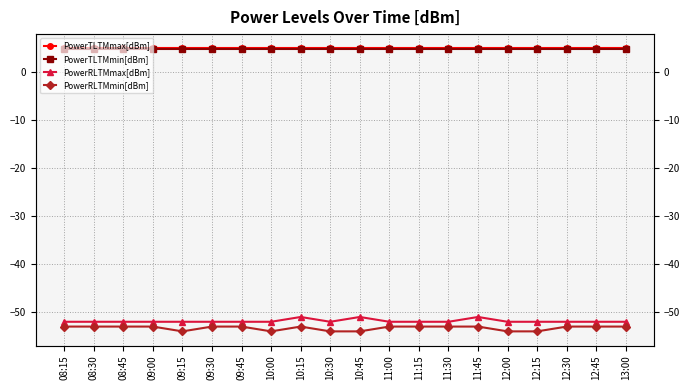

Which series changed the most between 09:30 and 10:00?

PowerRLTMmin[dBm]